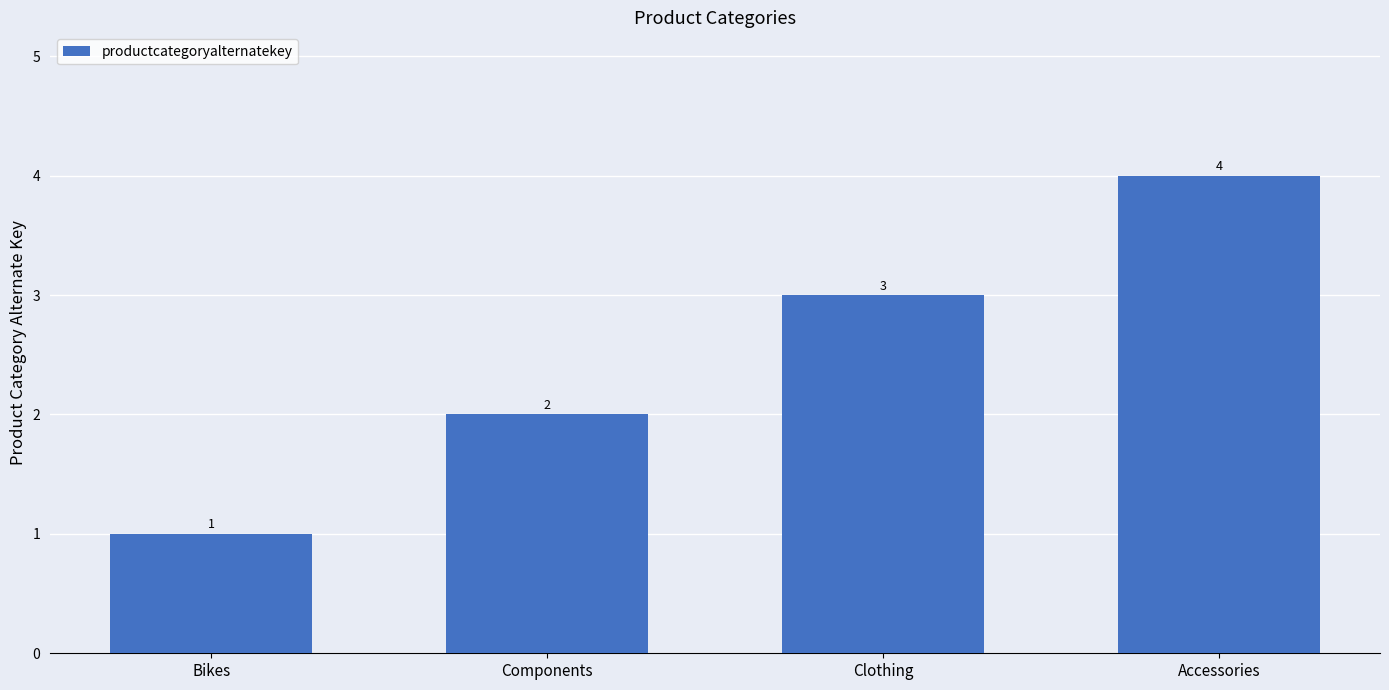

Count the number of data series in this chart.

1